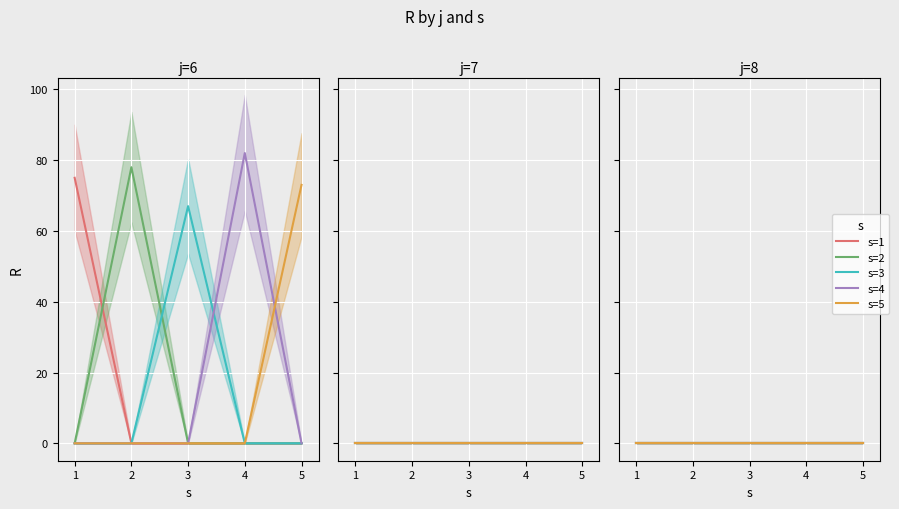

How many data points in R are above 0?

5